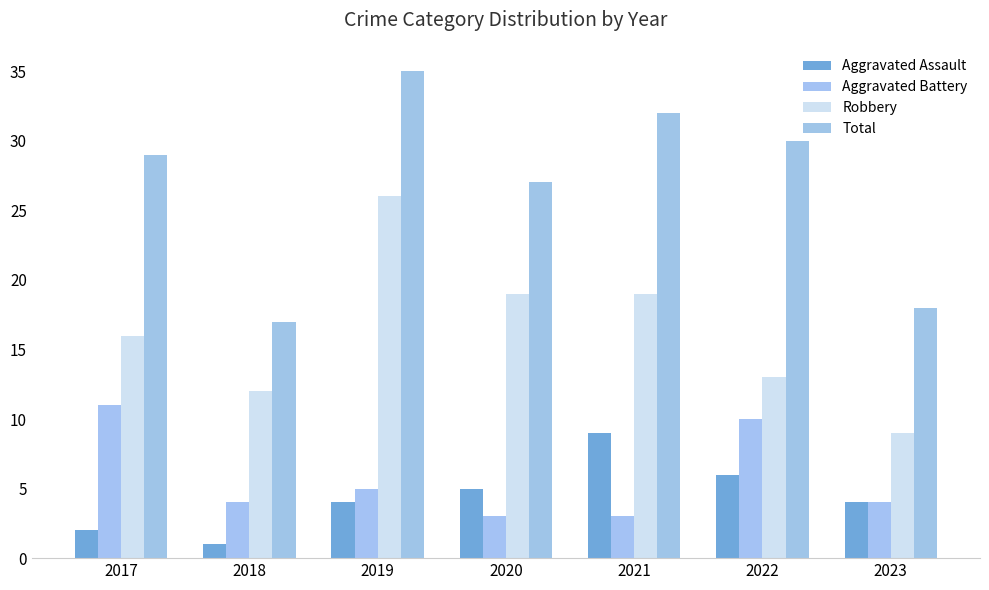

How many bars are there in total?

28